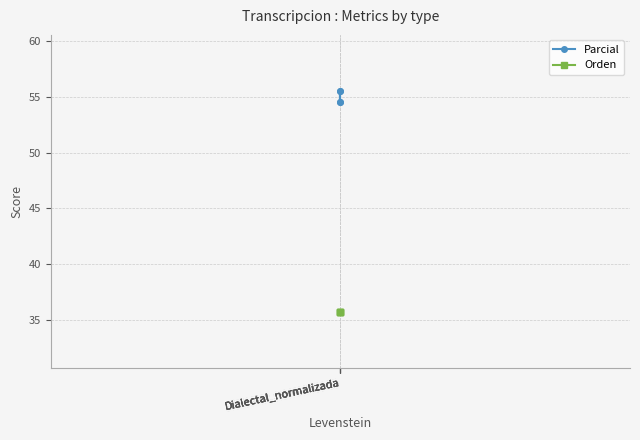

Which category has the highest value across all series?

Dialectal_normalizada